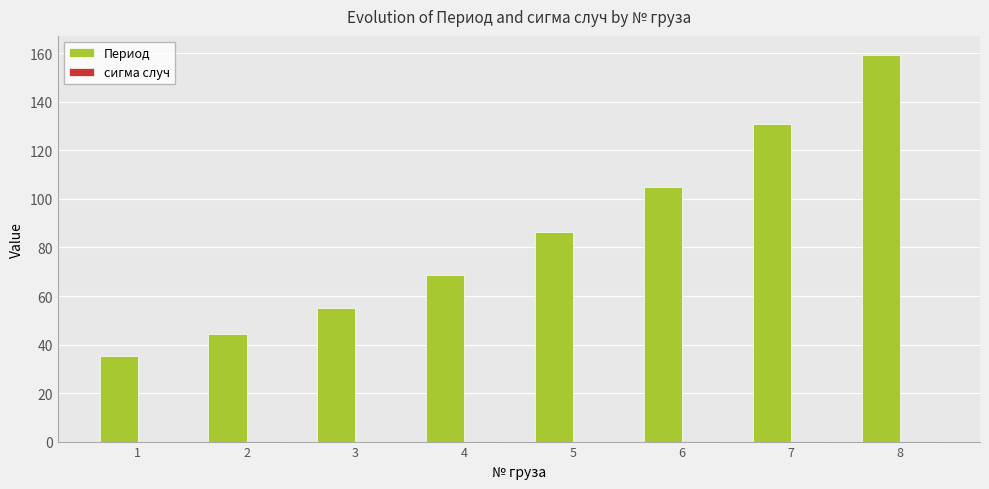

What is the total value across all series at 6?

104.9